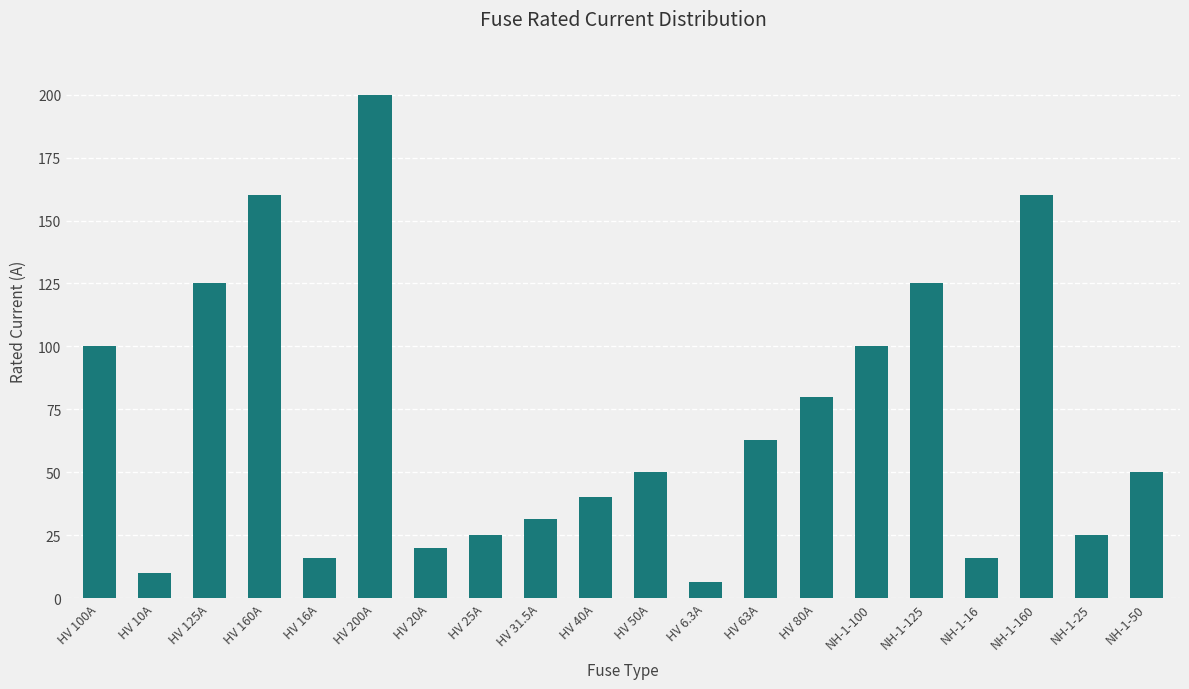

Which has a higher value, HV 40A or HV 63A?

HV 63A